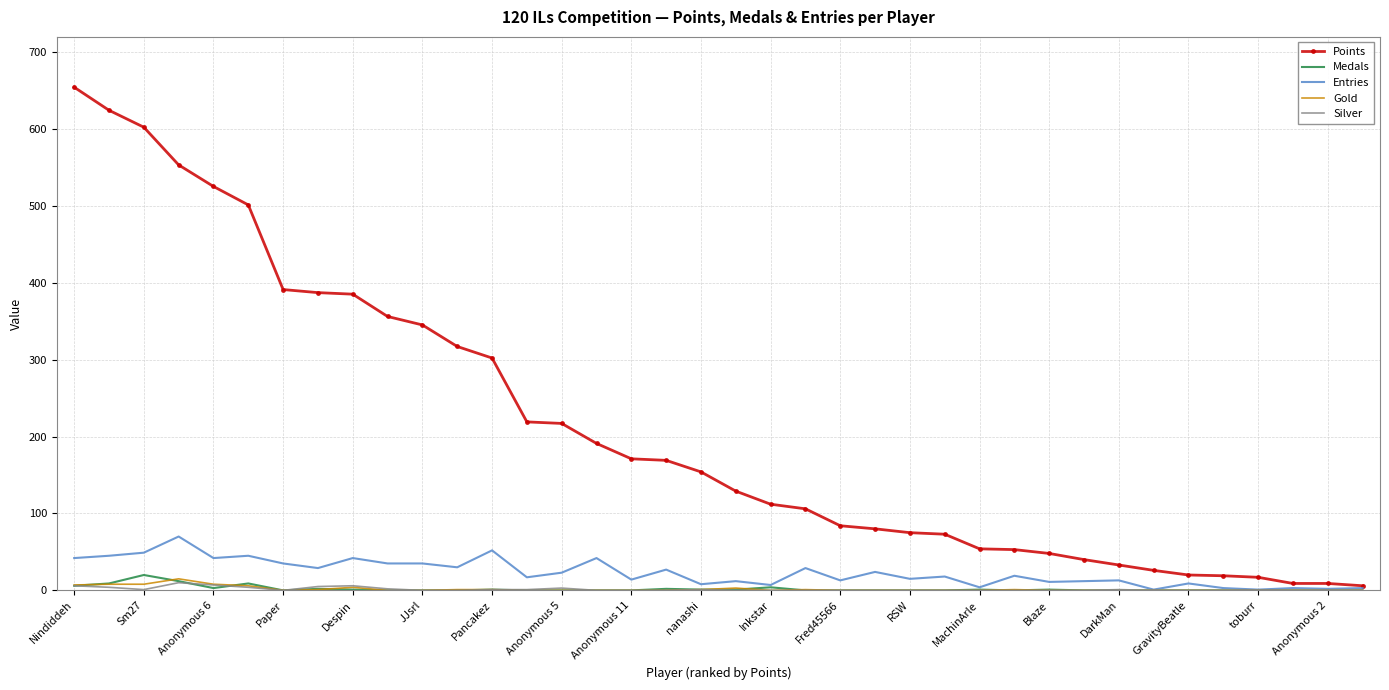

What is the highest value of the Gold series?

15